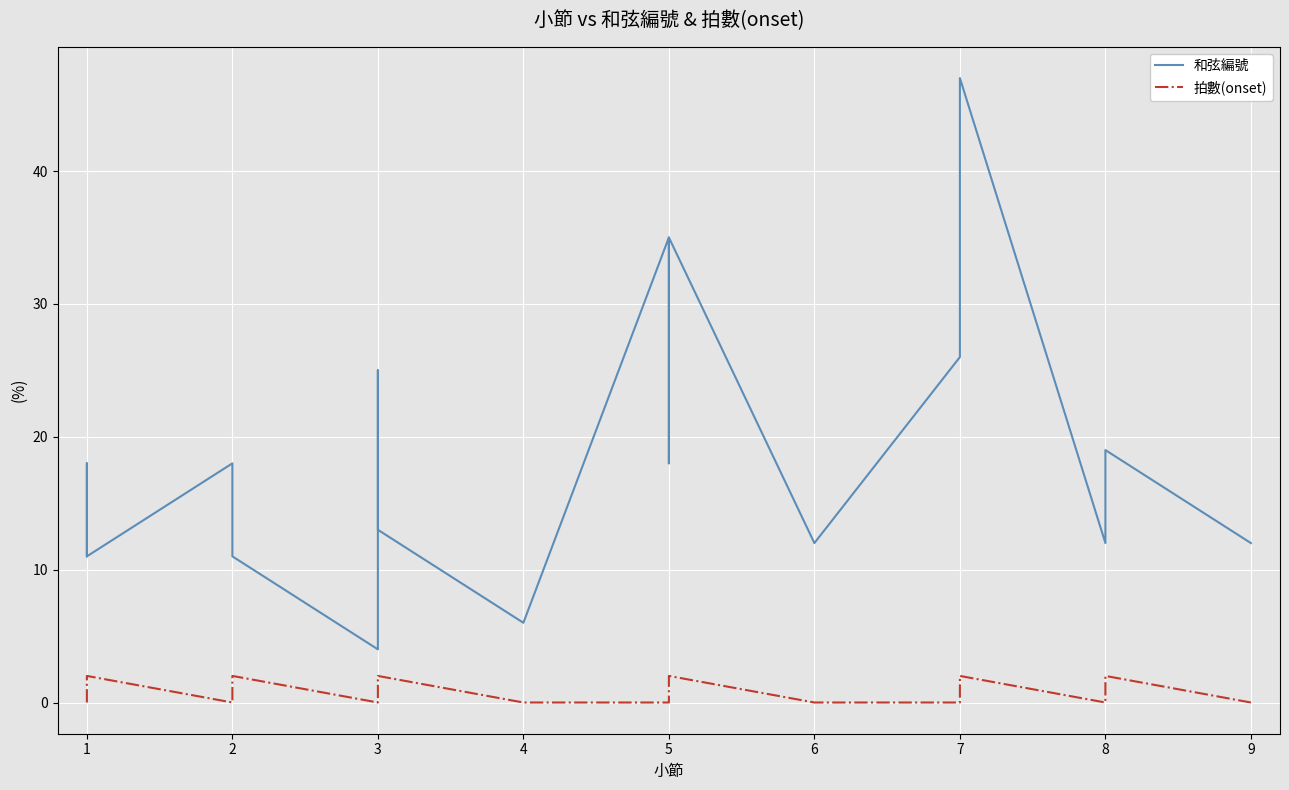

What is the difference between the second highest and minimum values in the 和弦編號 series?

31